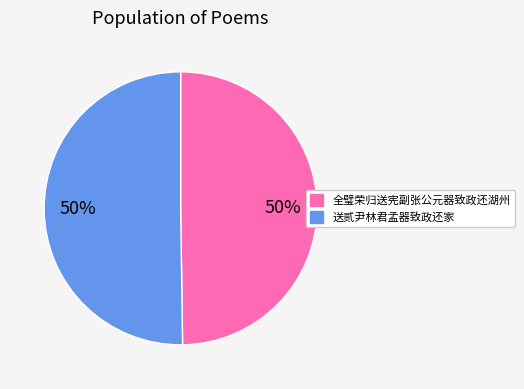

Is it true that 全璧荣归送宪副张公元器致政还湖州 is 64% of the pie?

False